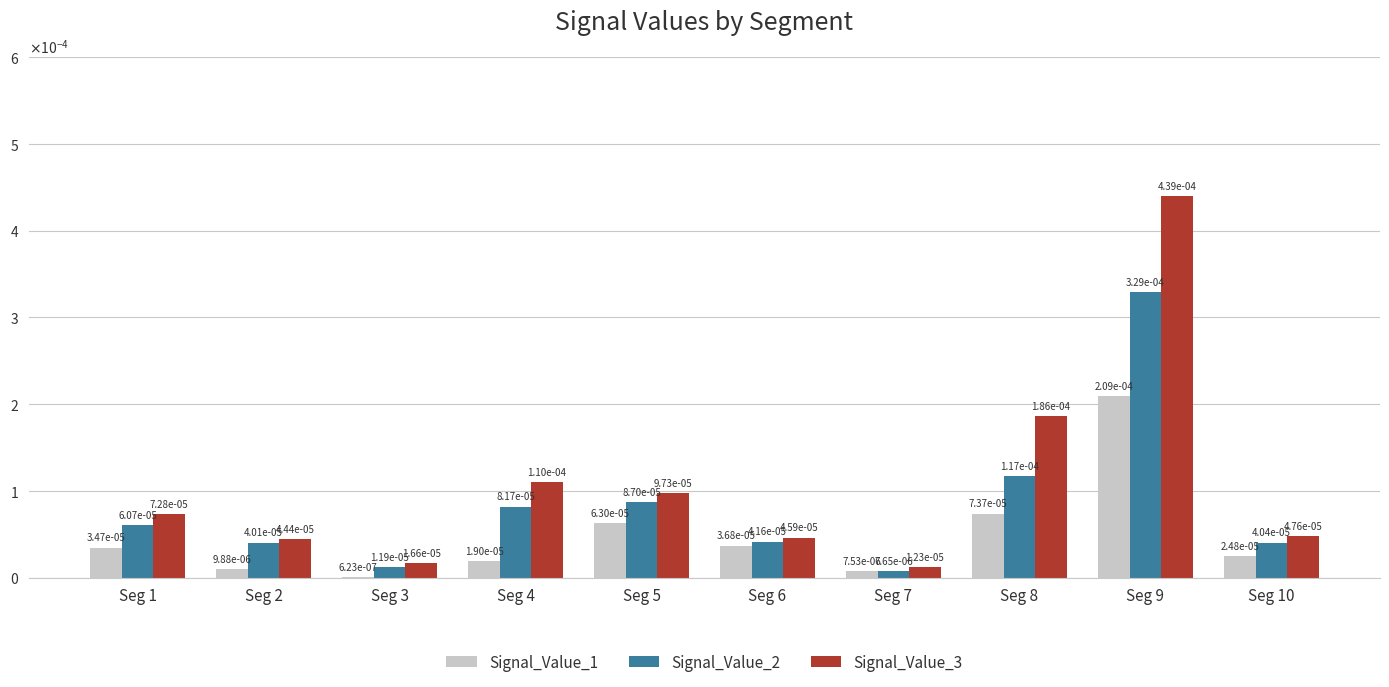

Are the bars grouped side by side (vs. stacked)?

Yes